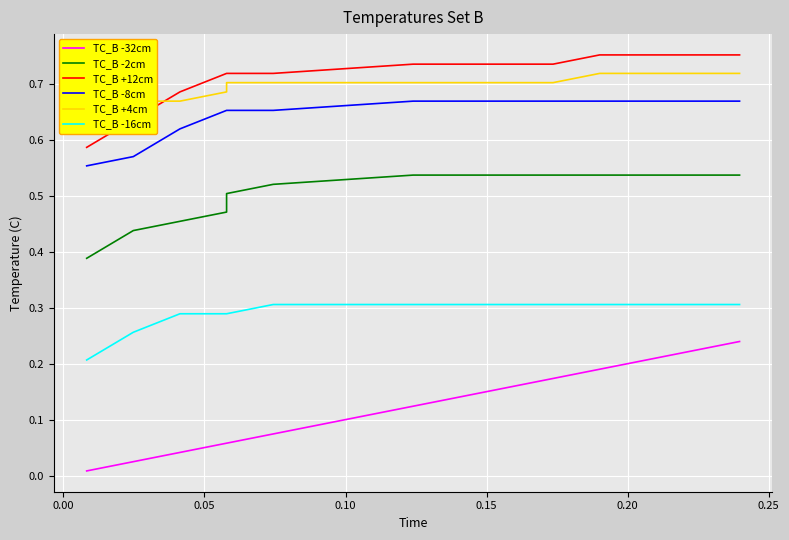

Which series has the largest range (max minus min)?

TC_B -32cm